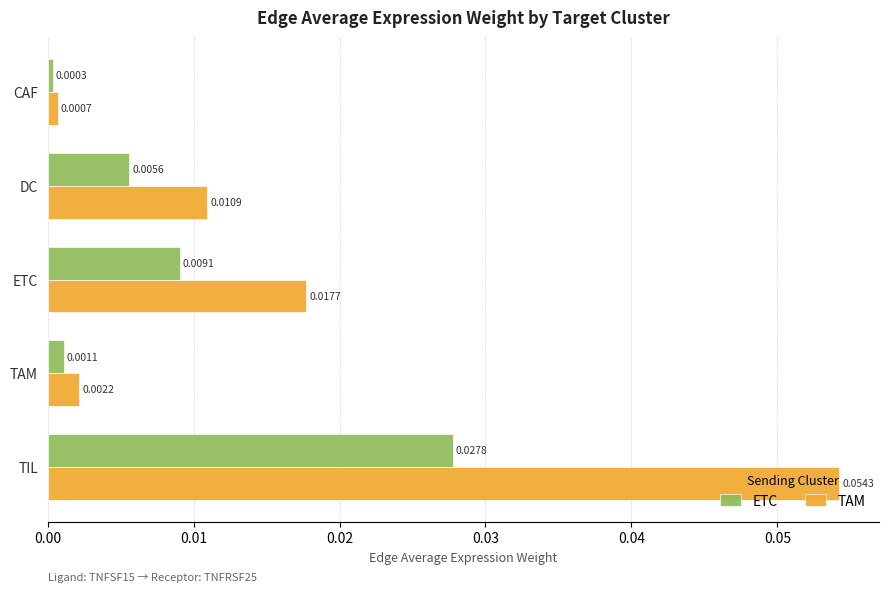

Which category has the lowest value in the ETC series?

CAF